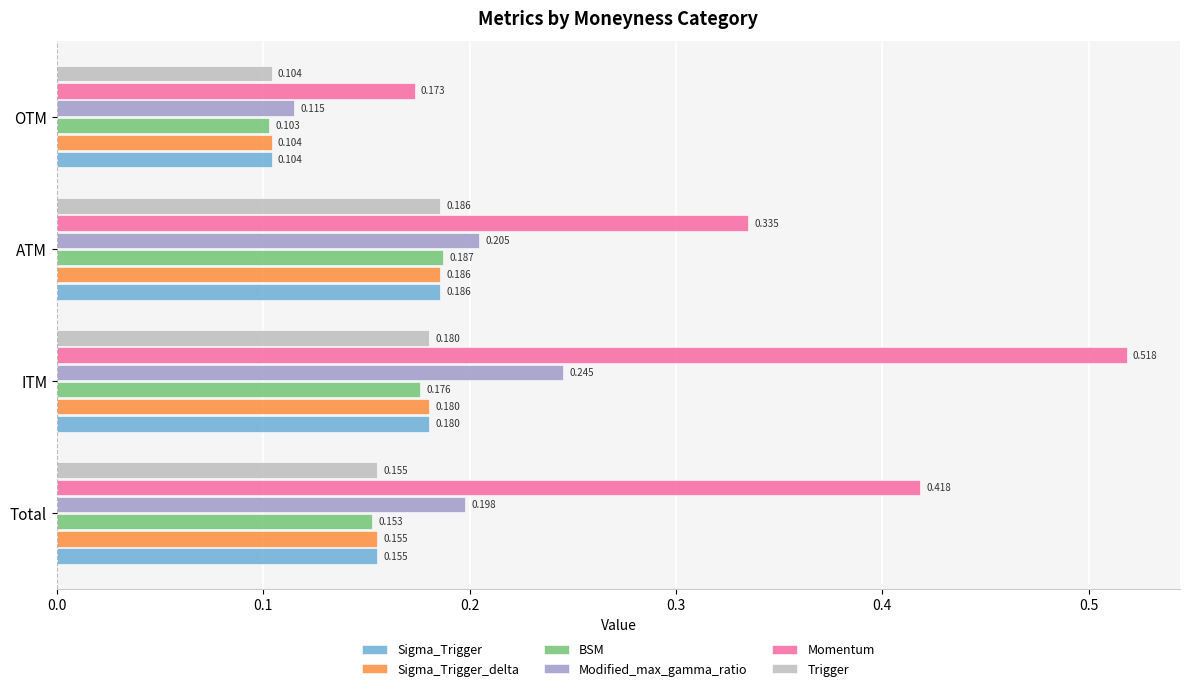

What is the sum of all BSM values?

0.6